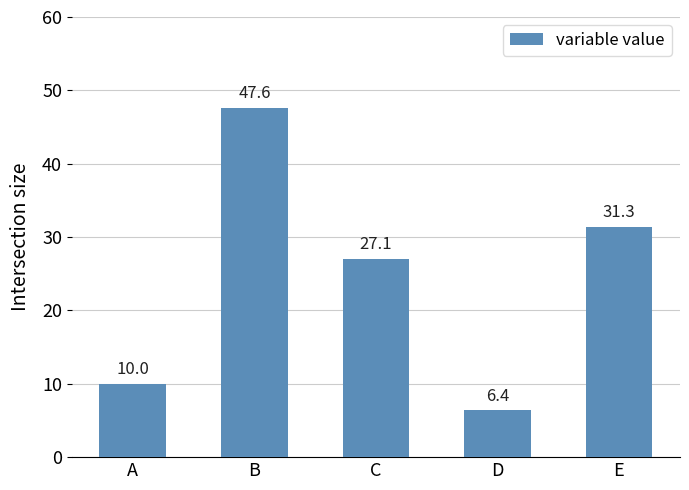

What is the difference between the maximum and minimum values?

41.2